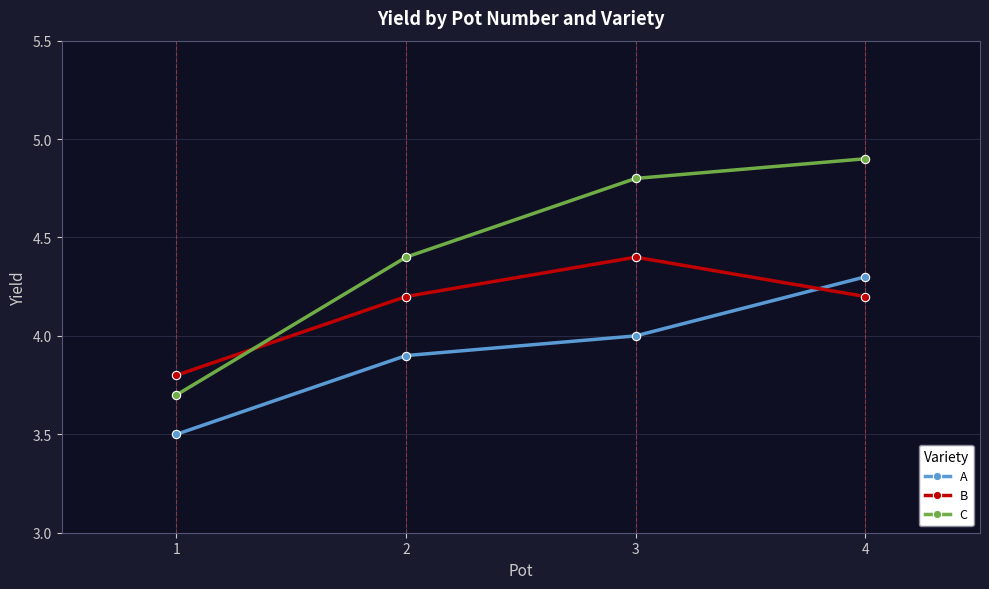

Which series ends up on top after the final intersection of B and A?

A